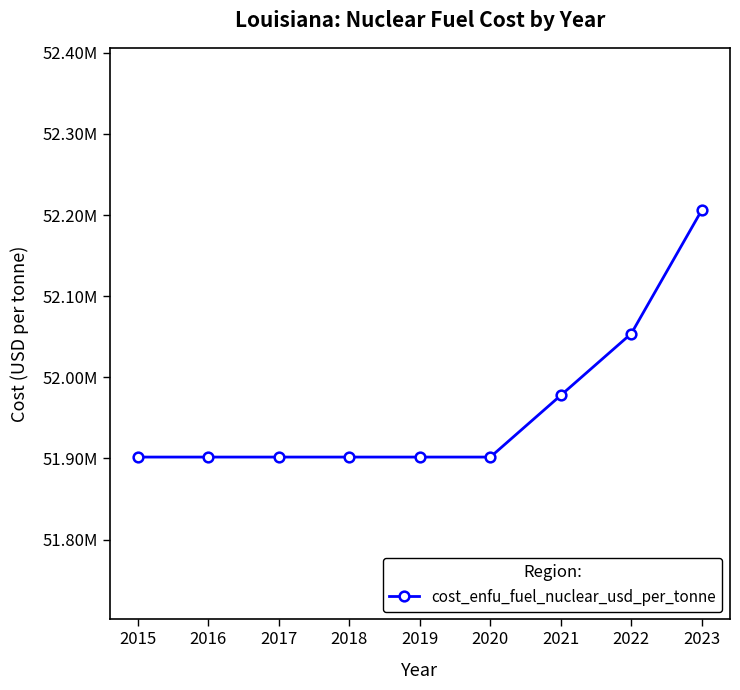

Does the chart display data point markers on the line(s)?

Yes